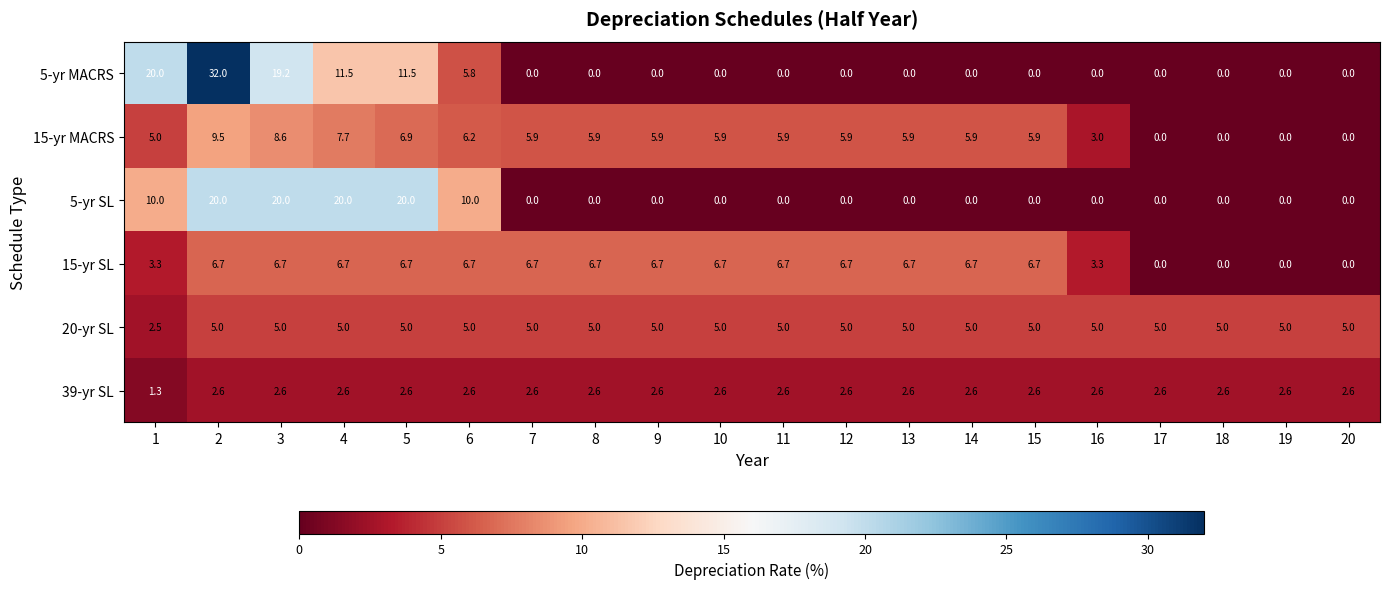

Which series has the widest spread of values?

5-yr MACRS